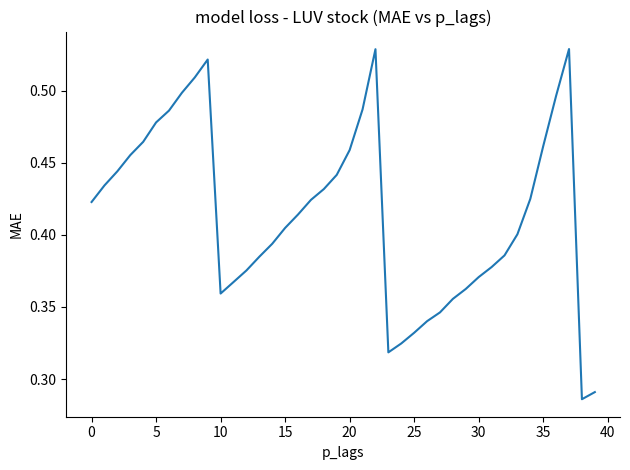

At which category does the chart reach its peak across all series?

37